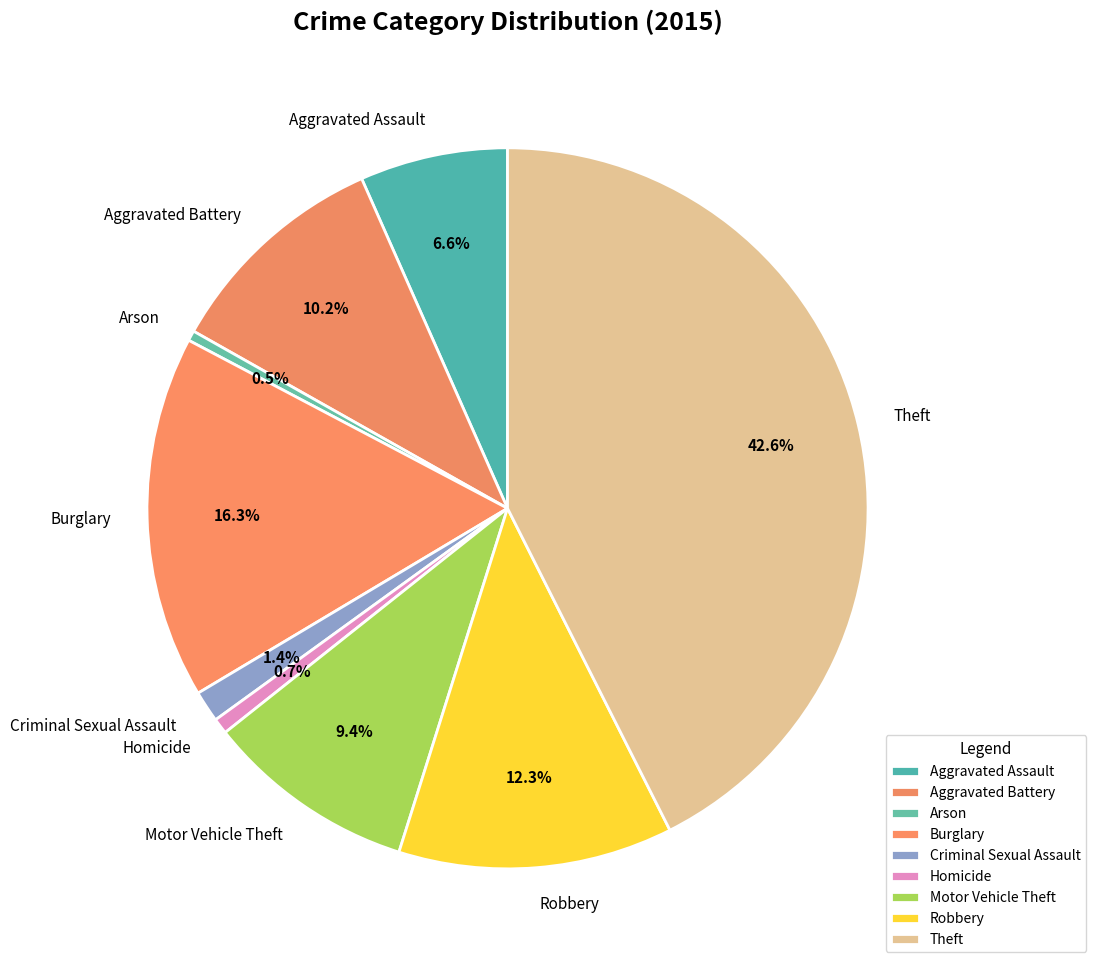

To the nearest percent, what is the difference between the Aggravated Assault and Arson slice percentages?

6%